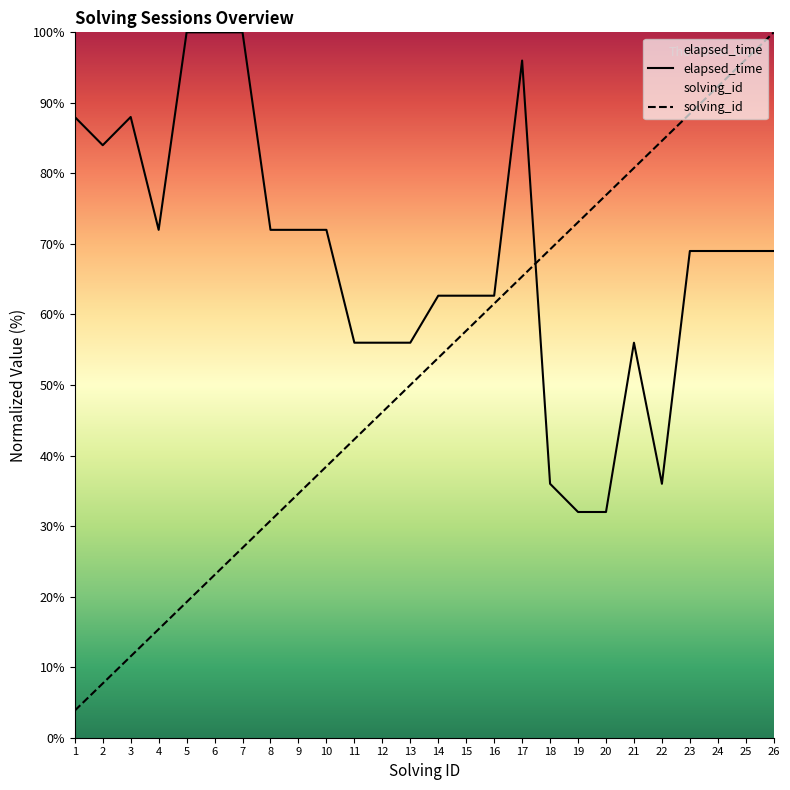

What is the highest value of the solving_id series?

100.0